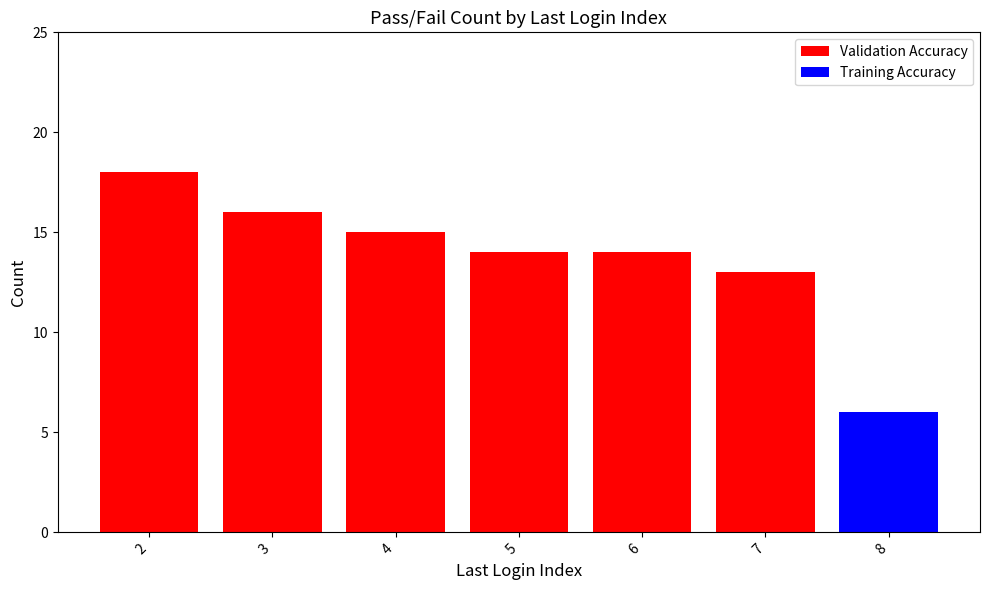

What is the sum of all Validation Accuracy values?

90